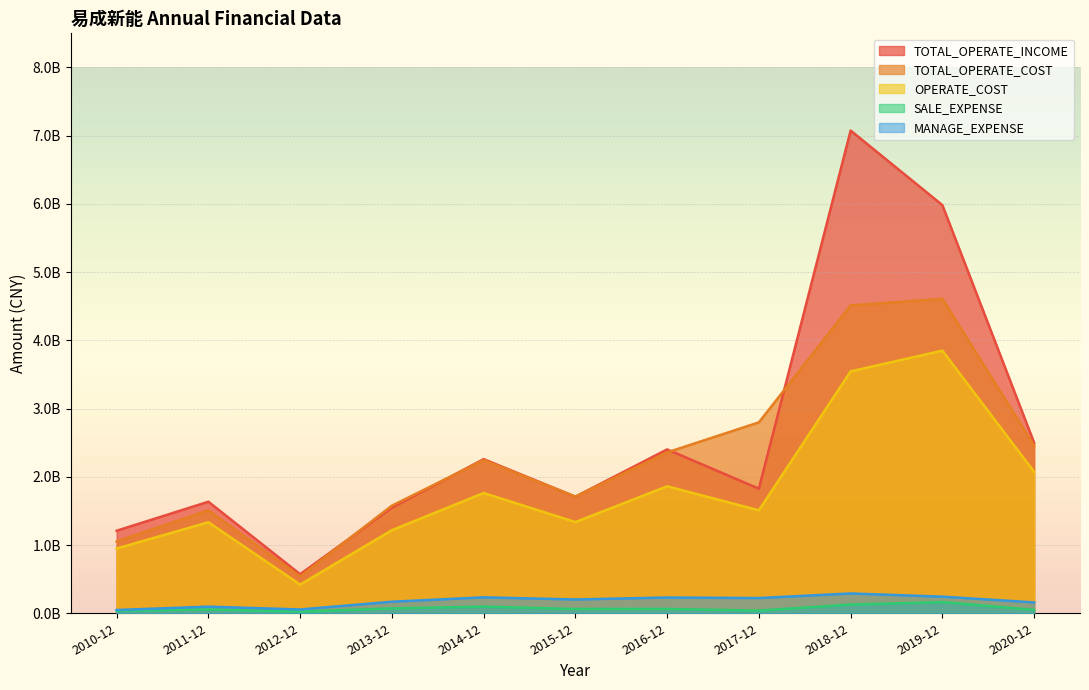

True or false: SALE_EXPENSE and TOTAL_OPERATE_COST intersect in this chart.

False